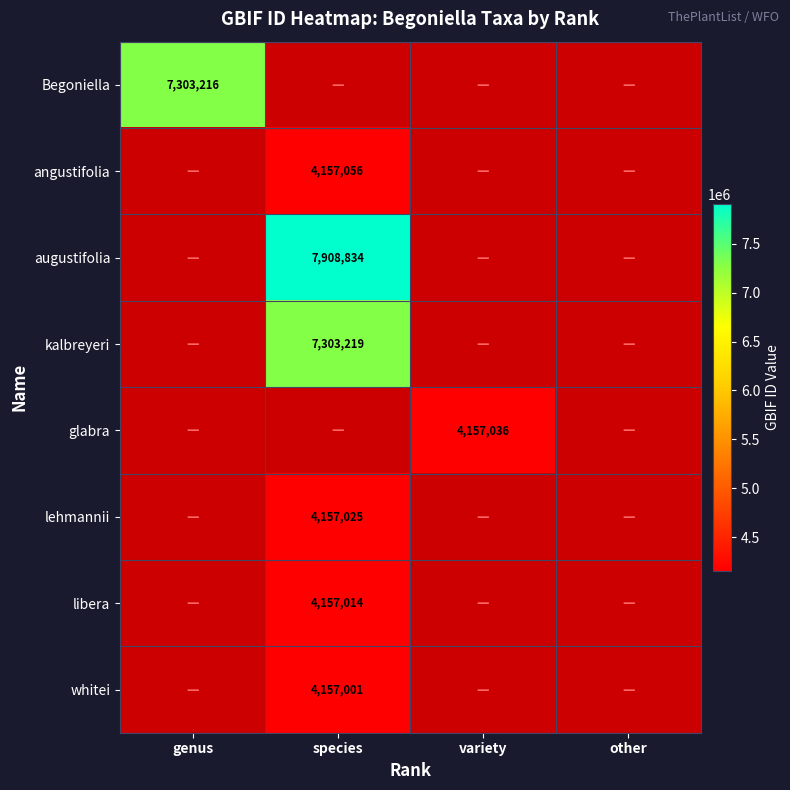

Is it true that whitei equals 4157001 at species?

True